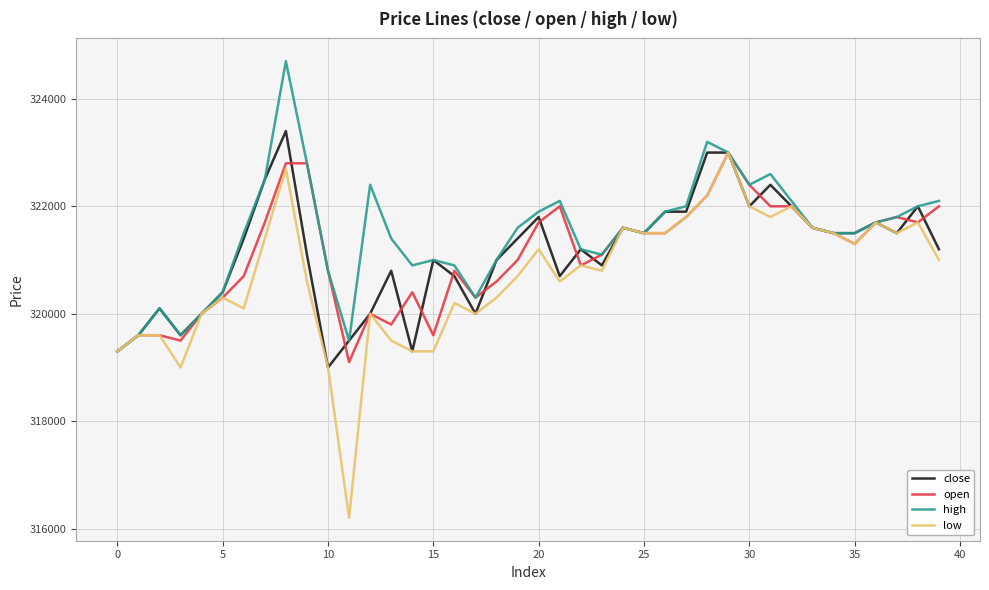

What is the sum of all open values?

12844000